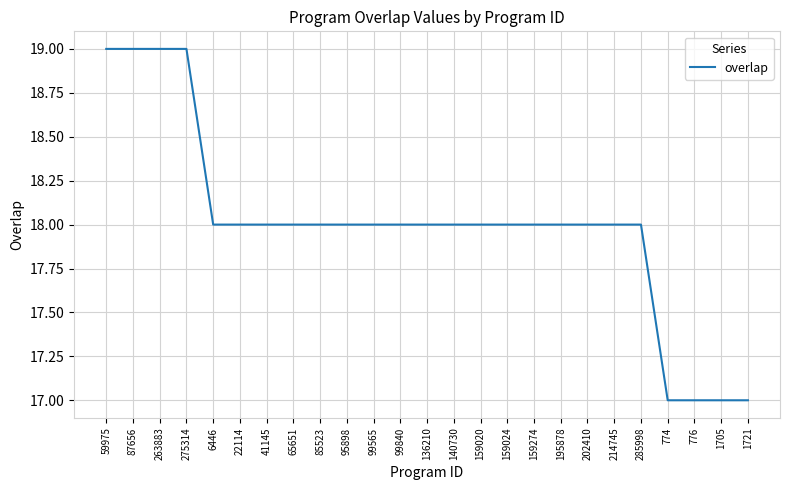

What is the greatest value displayed?

19